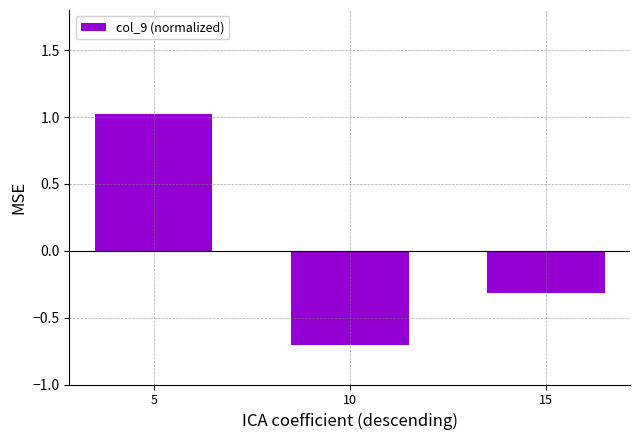

Rank the categories by value from lowest to highest.

10, 15, 5